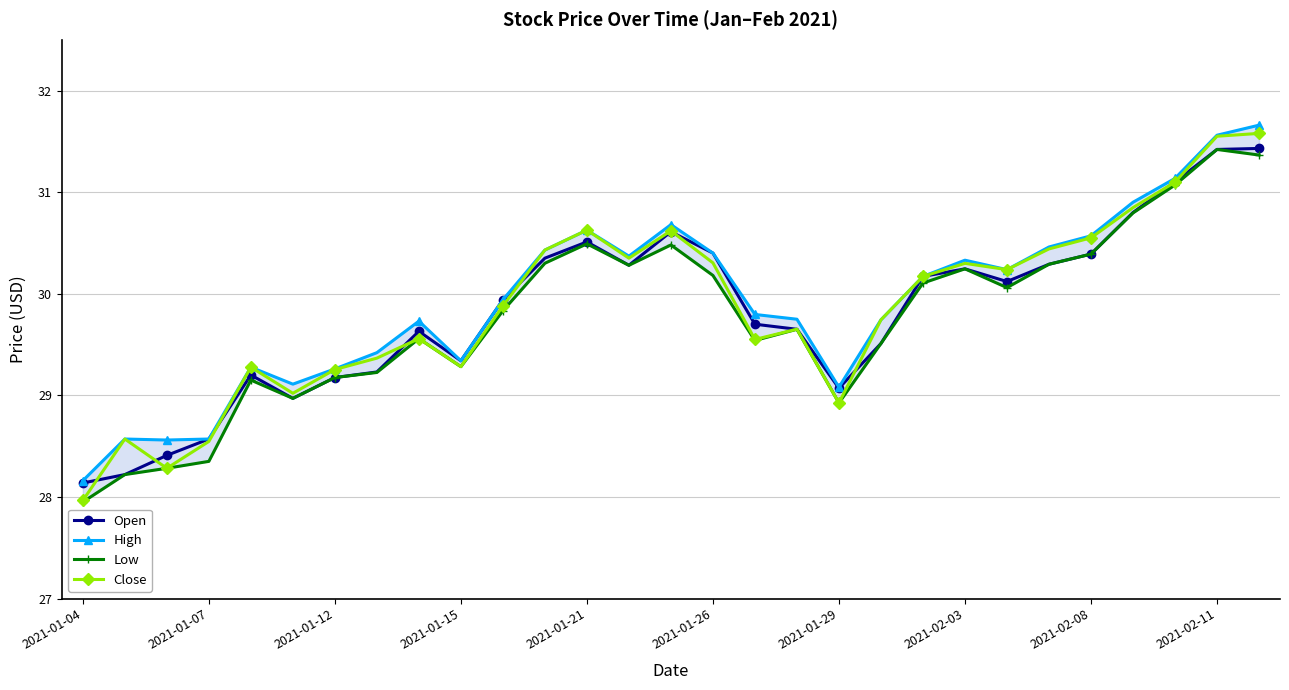

Is it true that Close equals 28.0 at 2021-01-04?

True